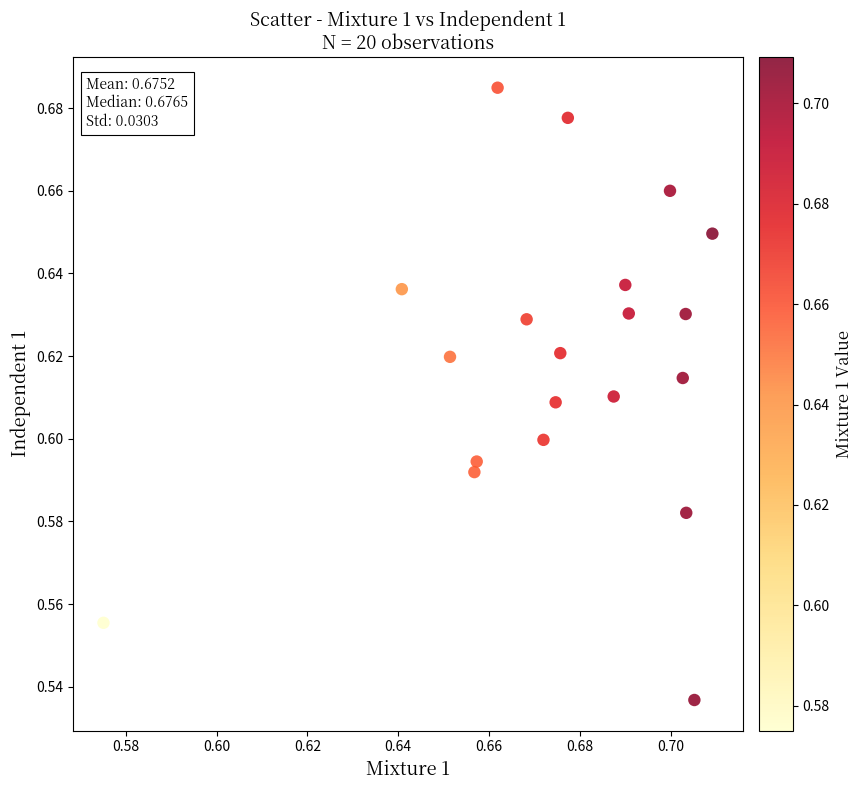

How many data points are displayed?

20